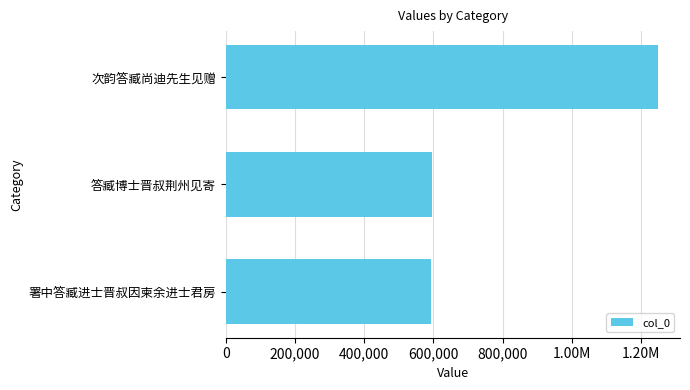

What is the average value?

812742